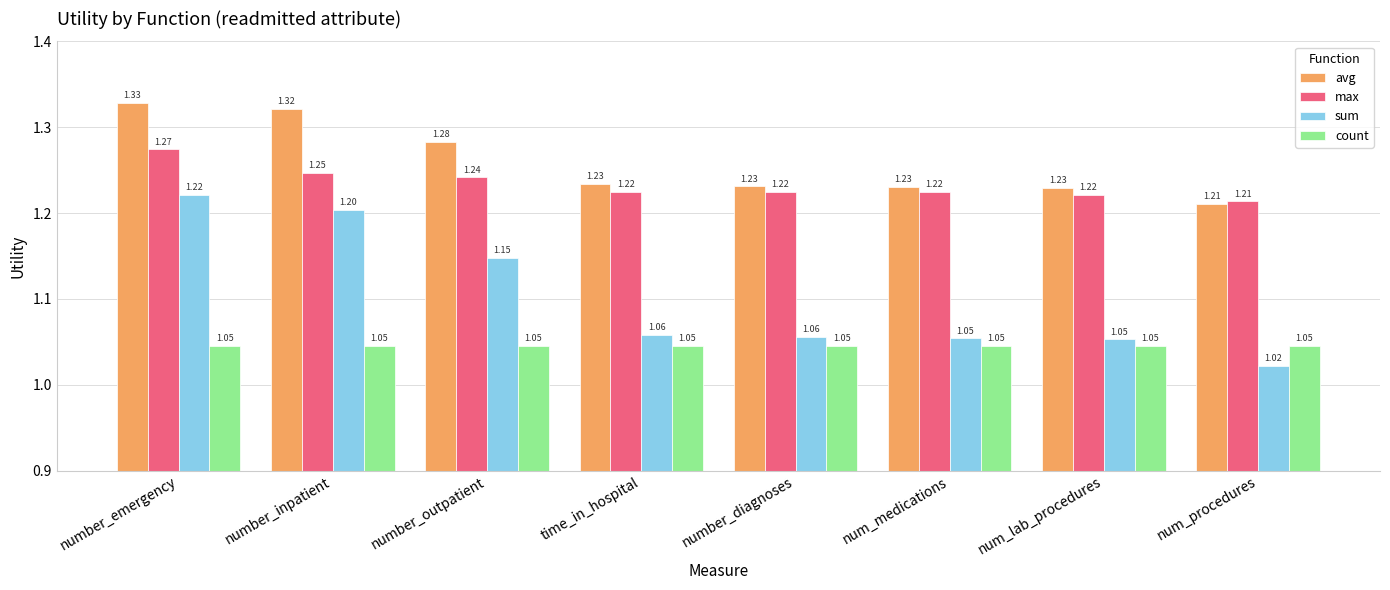

Which series has the largest range (max minus min)?

sum